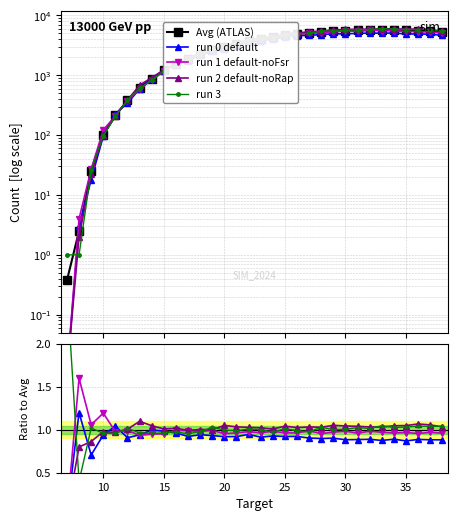

How many lines are shown in the chart?

5